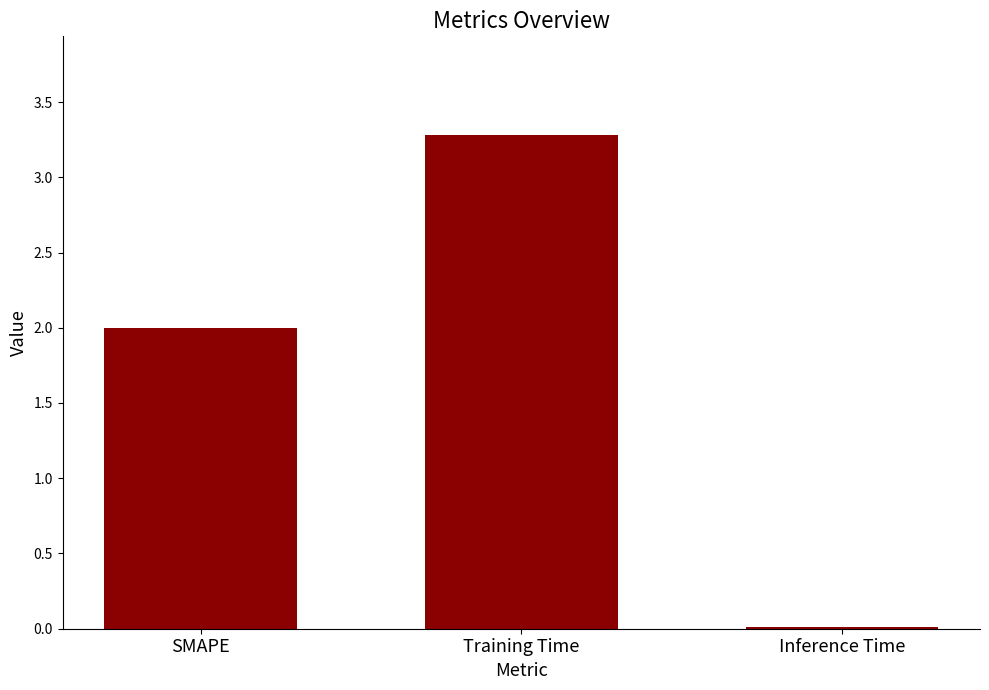

Which has a higher value, Inference Time or Training Time?

Training Time